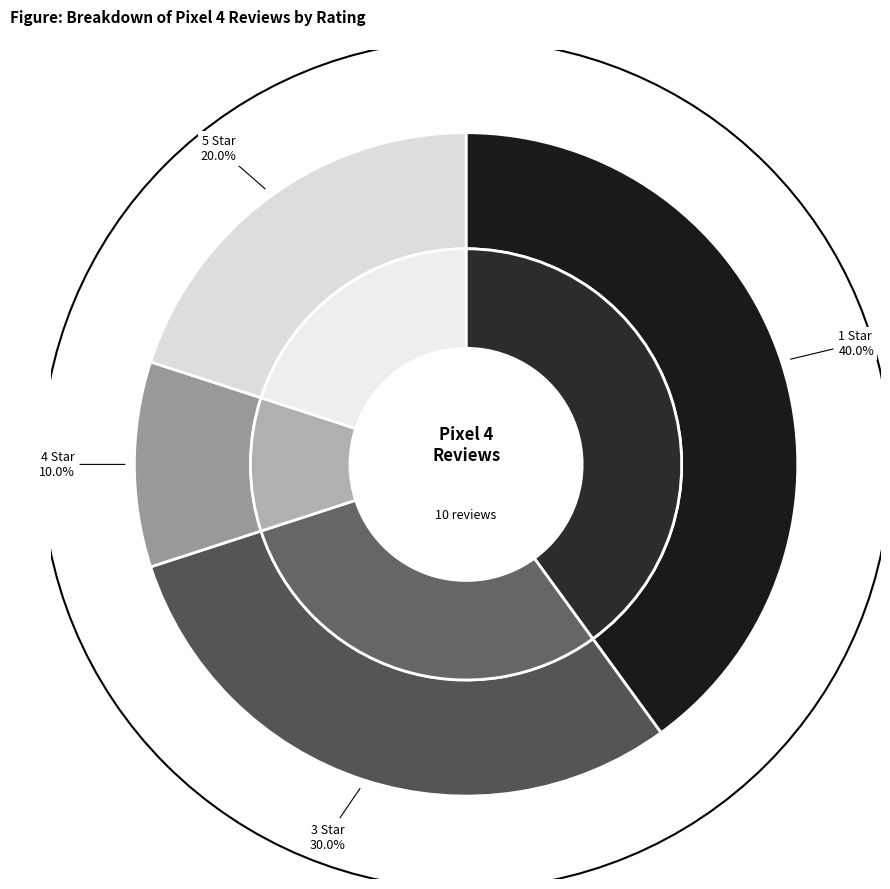

How many slices are in this pie chart?

4